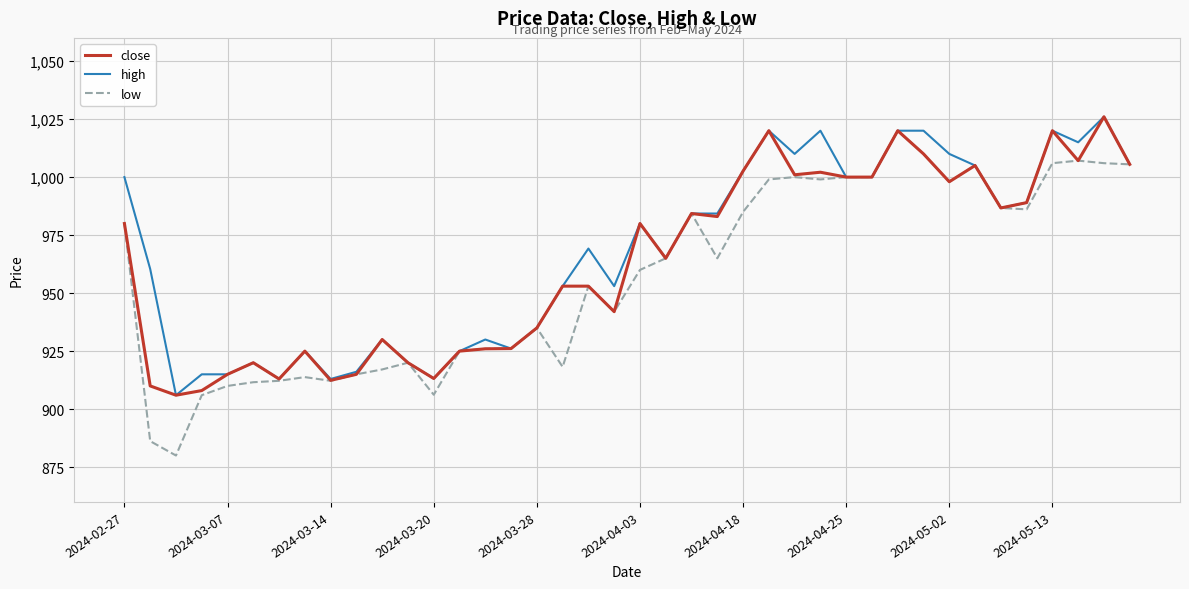

Is this an area chart (filled region under the line)?

No